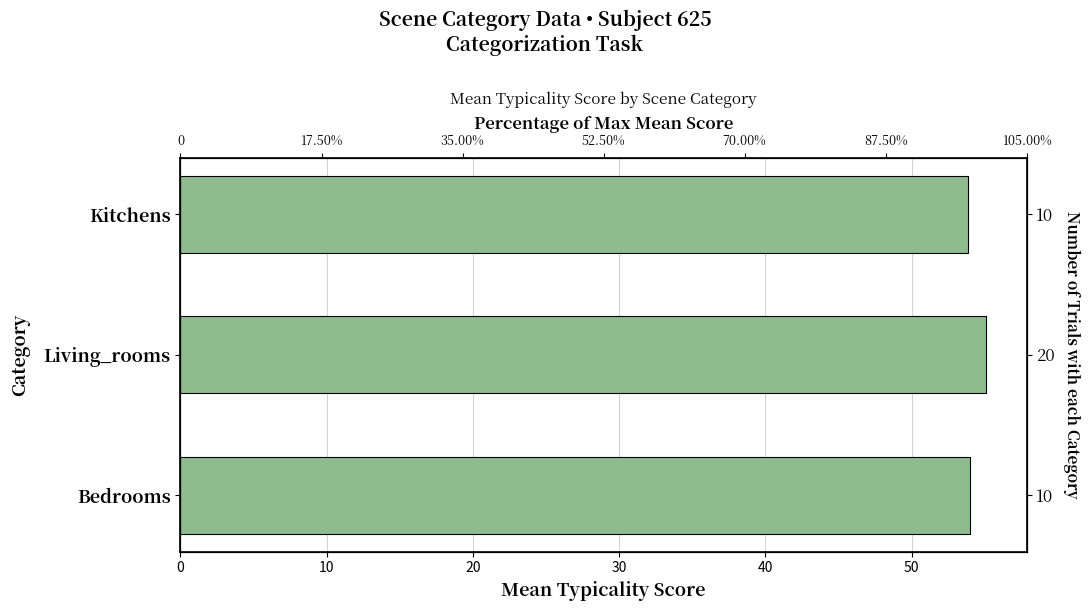

What is the value of the 1st bar from the left?

53.9